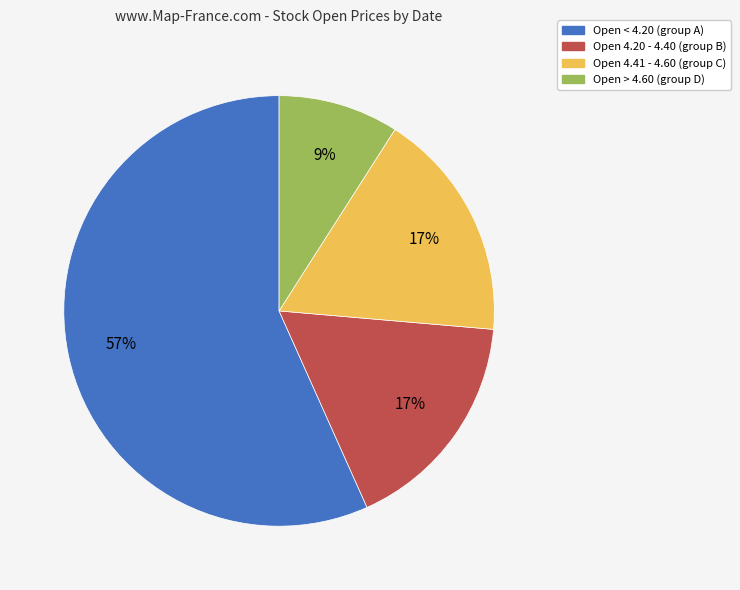

To the nearest percent, what is the average slice percentage?

25%